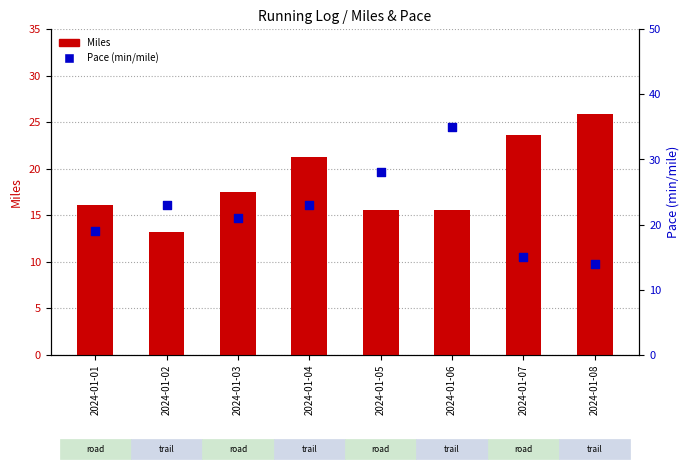

What are all the series names shown in the legend?

Miles, Pace (min/mile)